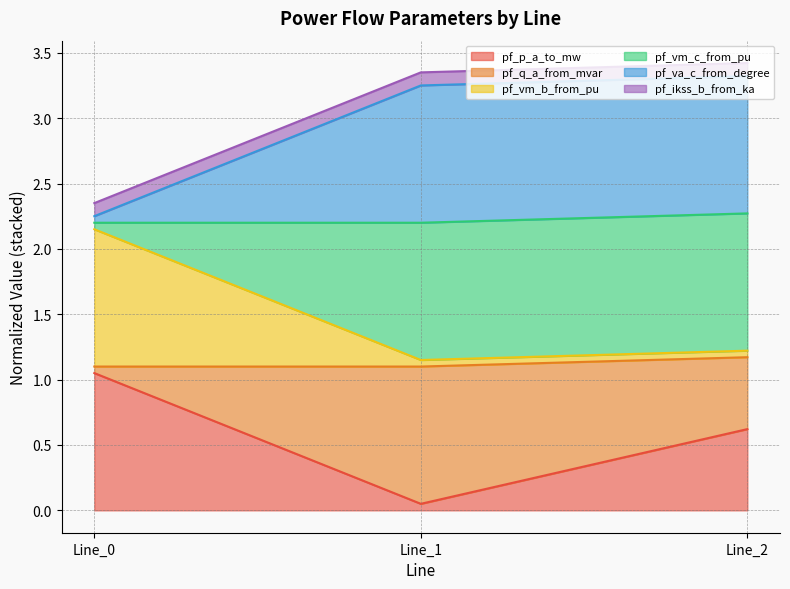

Which category has the lowest value in the pf_p_a_to_mw series?

Line_1